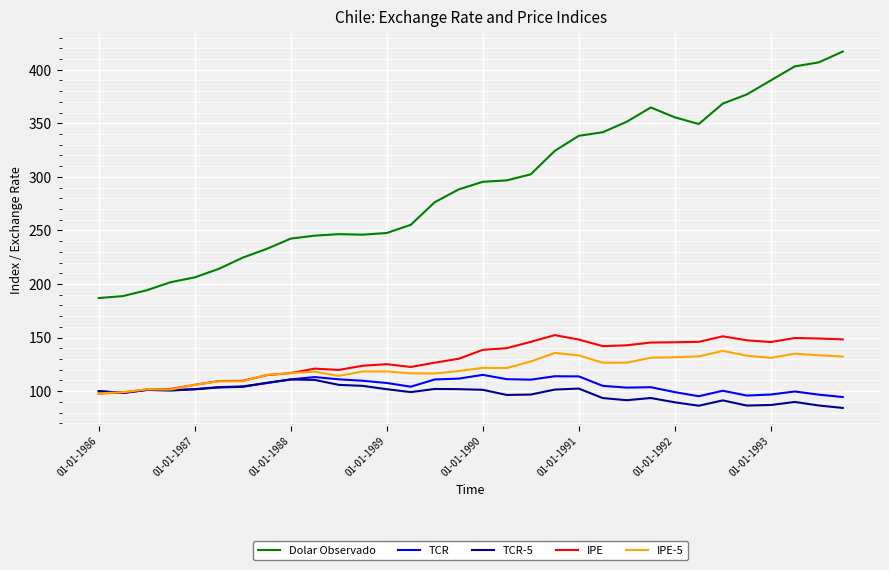

Which series has the largest range (max minus min)?

Dolar Observado